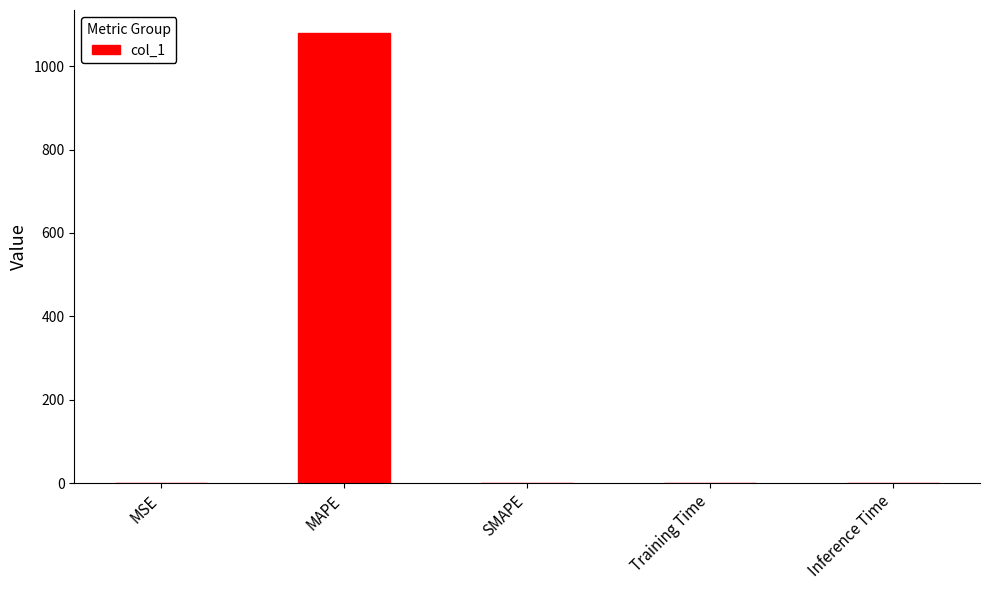

The chart shows a value of 0.0 at Inference Time. True or false?

True